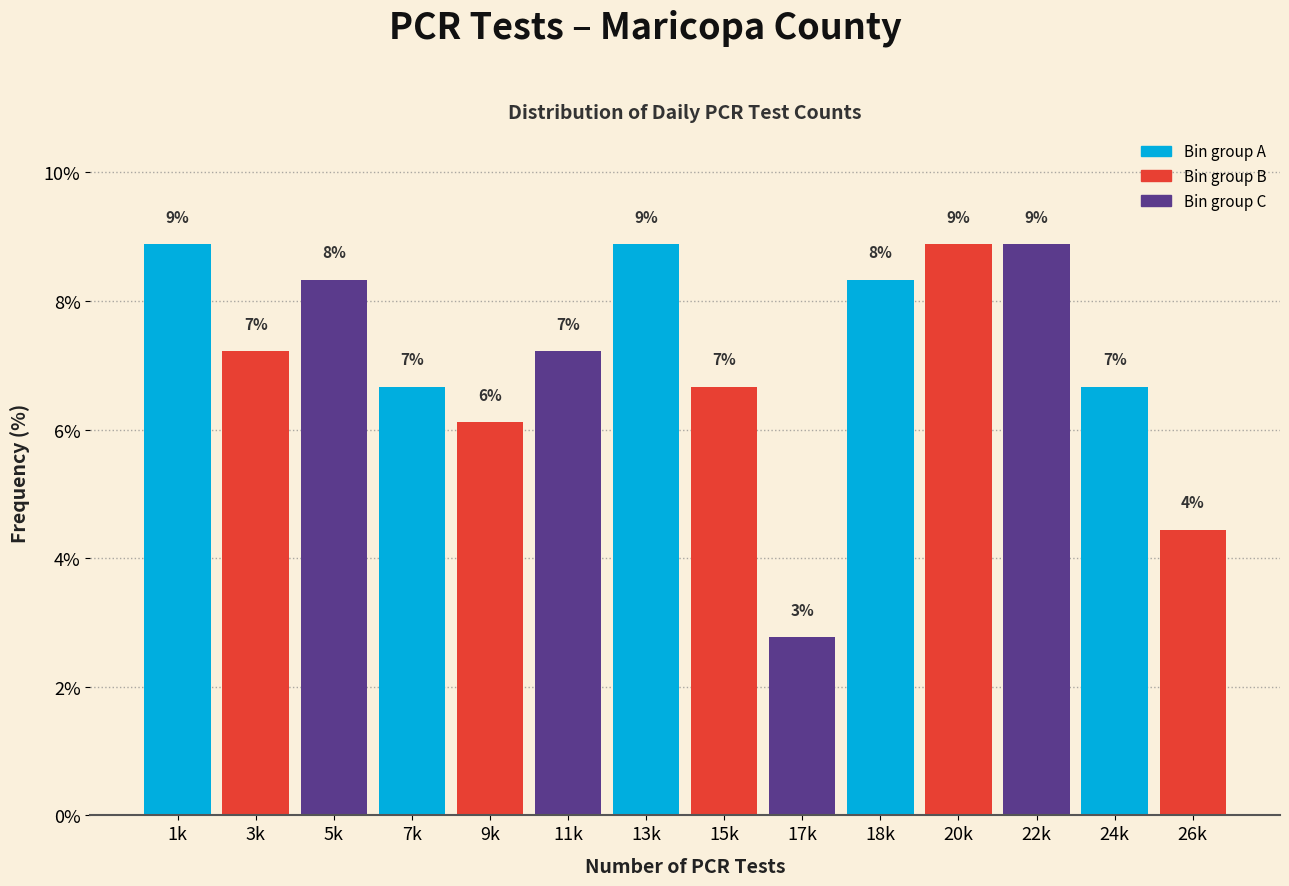

How many bars are there in total?

14